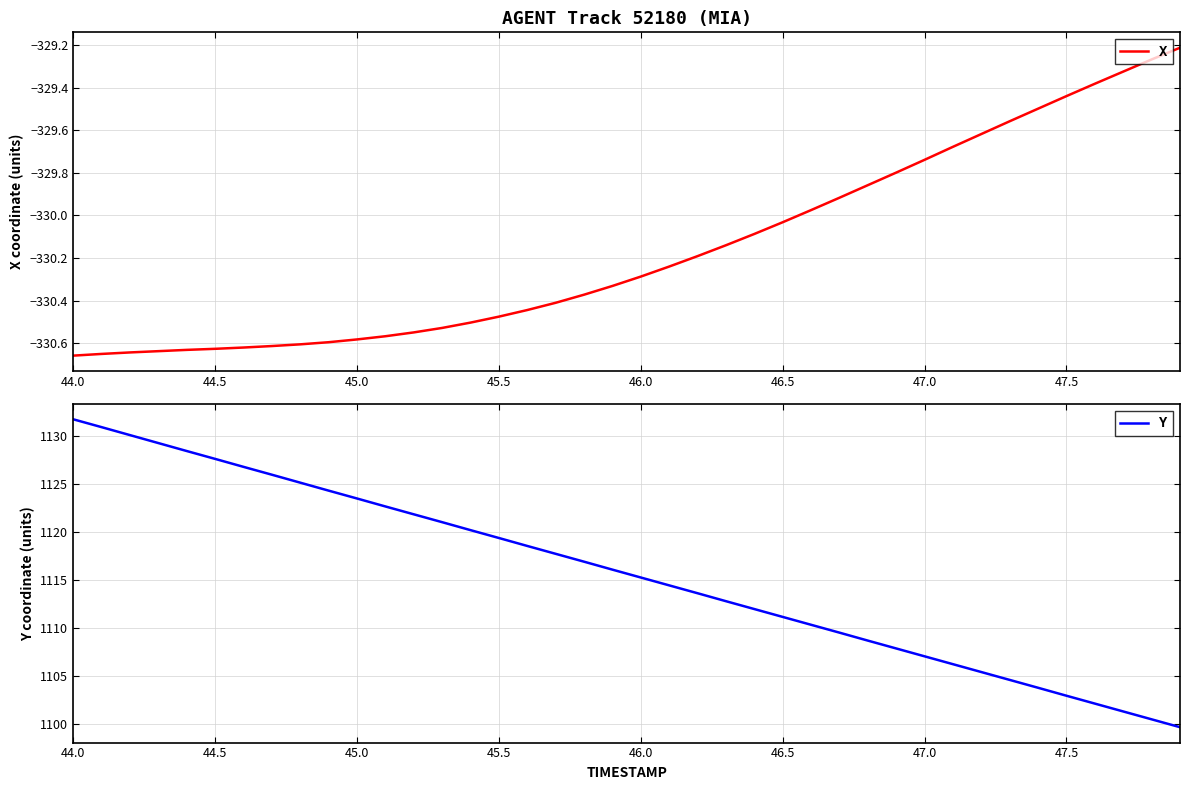

True or false: X has a value of -577.7 at 47.5.

False